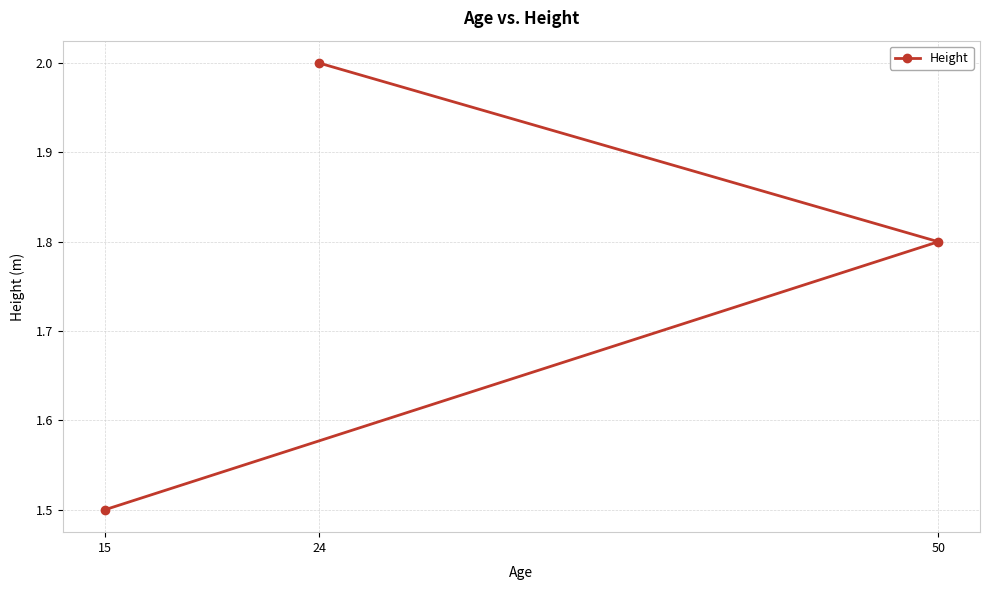

How many categories are shown in the chart?

3